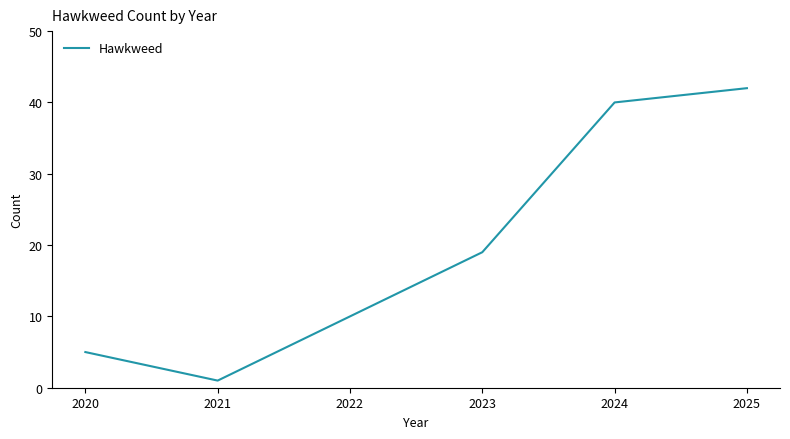

Is this an area chart (filled region under the line)?

No